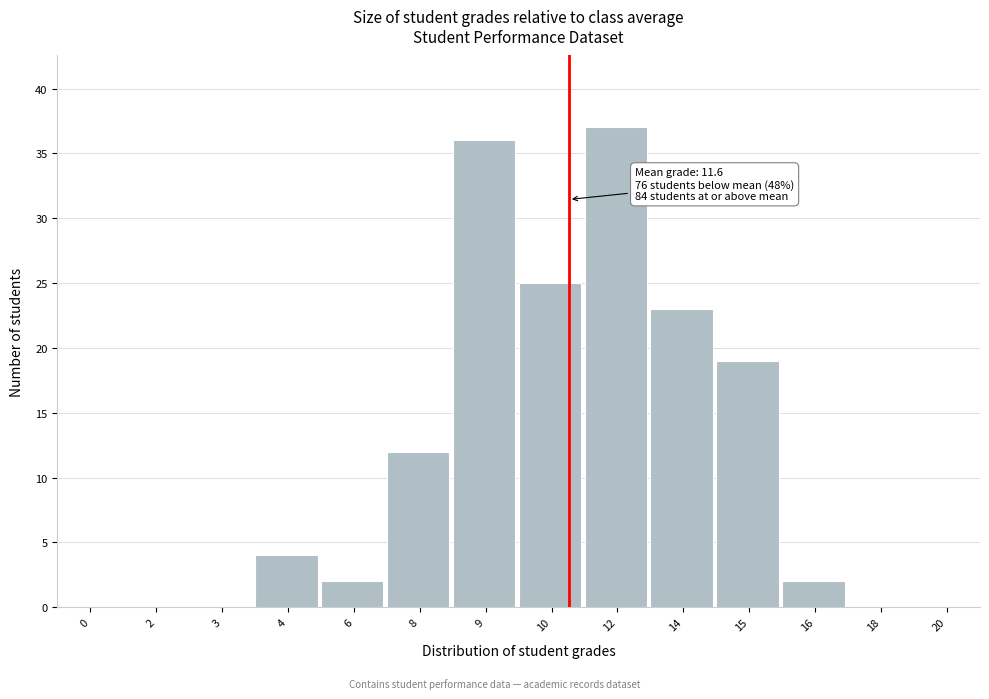

Reading right to left, what are all the values shown in this chart?

20=0	18=0	16=2	15=19	14=23	12=37	10=25	9=36	8=12	6=2	4=4	3=0	2=0	0=0